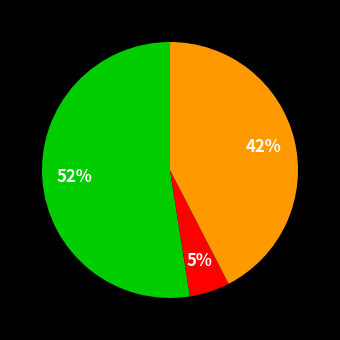

Is there a majority slice in this chart?

Yes